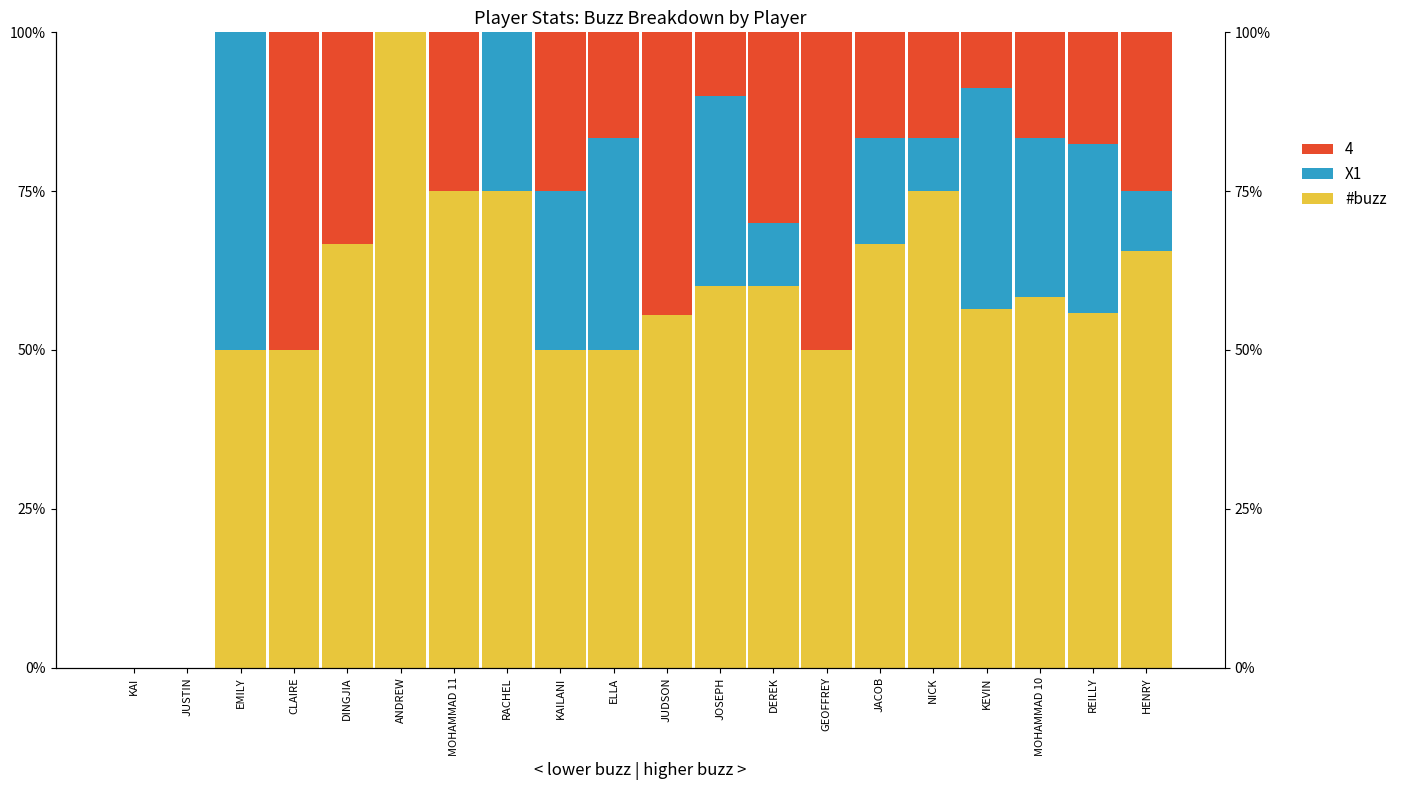

Between CLAIRE and JUDSON, which series saw the biggest shift?

#buzz